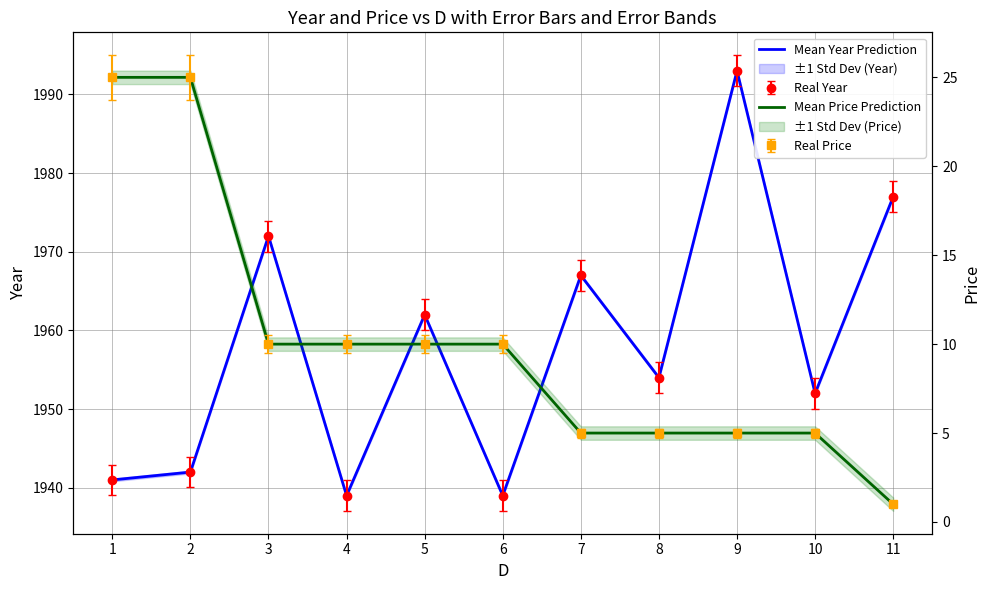

At which label is Mean Year Prediction closest to 1966?

7